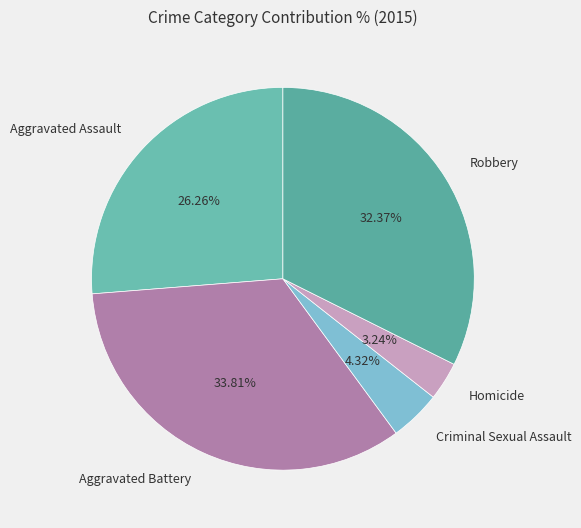

To the nearest percent, what is the difference between the largest and smallest slice percentages?

31%